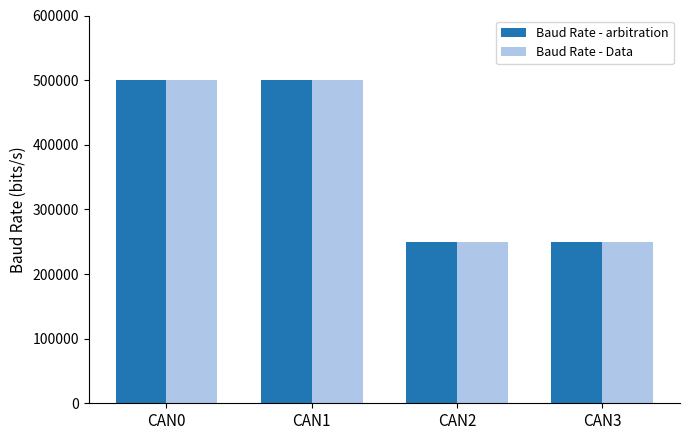

True or false: Baud Rate - Data has a value of 362557 at CAN2.

False